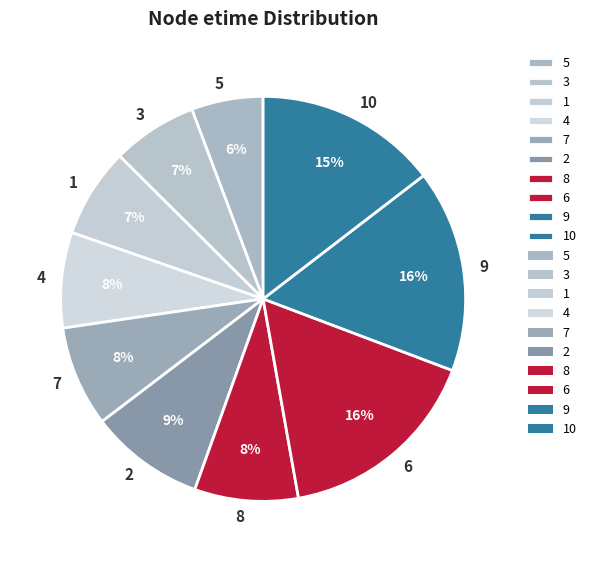

Is there a majority slice in this chart?

No